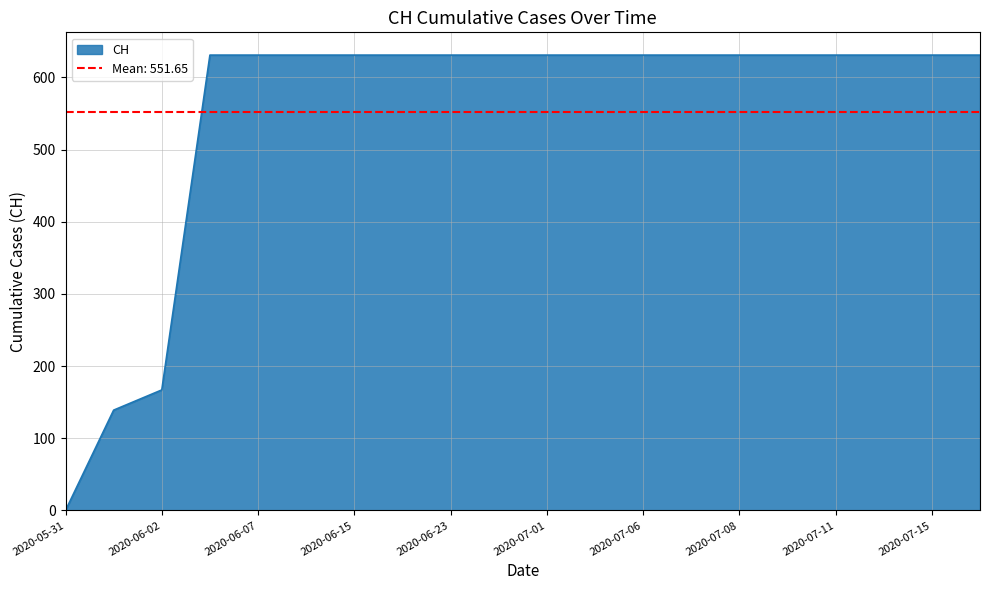

Does the chart have visible grid lines?

Yes